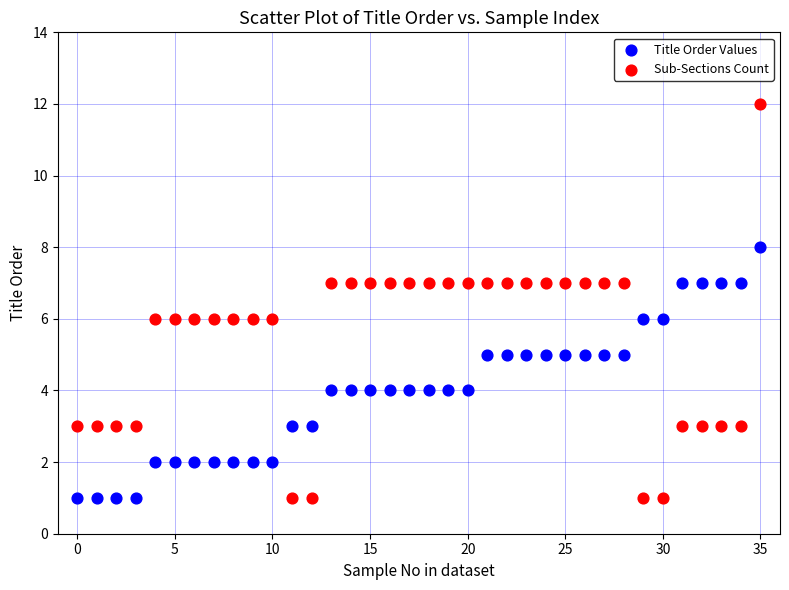

Which series contains the highest Y value?

Sub-Sections Count